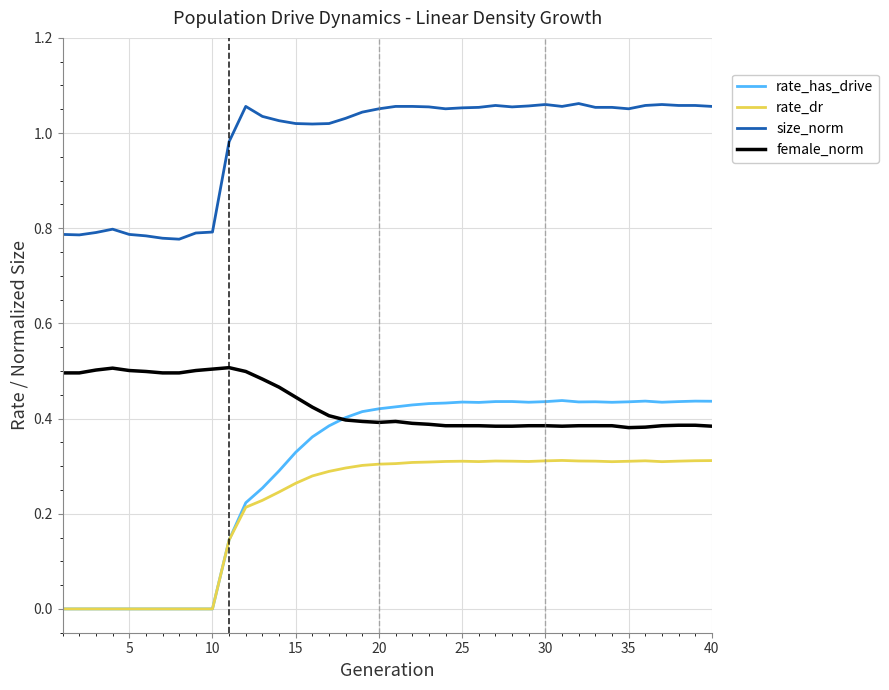

True or false: size_norm and female_norm cross at least once.

False